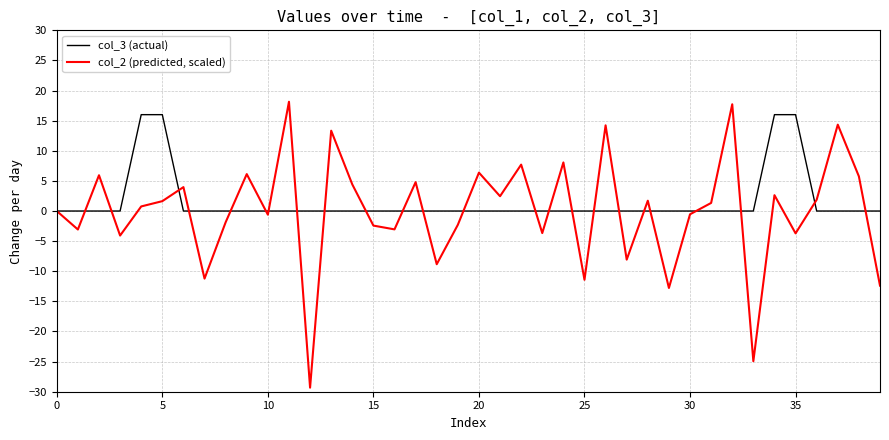

Rank the series by their average value, from lowest to highest.

col_2 (predicted, scaled), col_3 (actual)